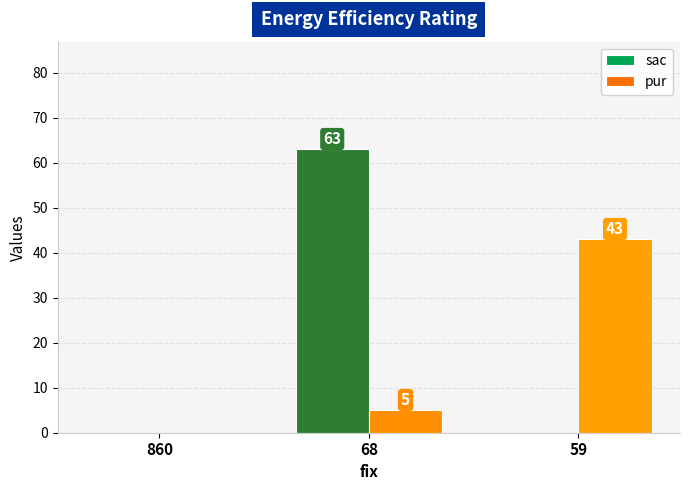

How many sac values are between 0 and 63?

3